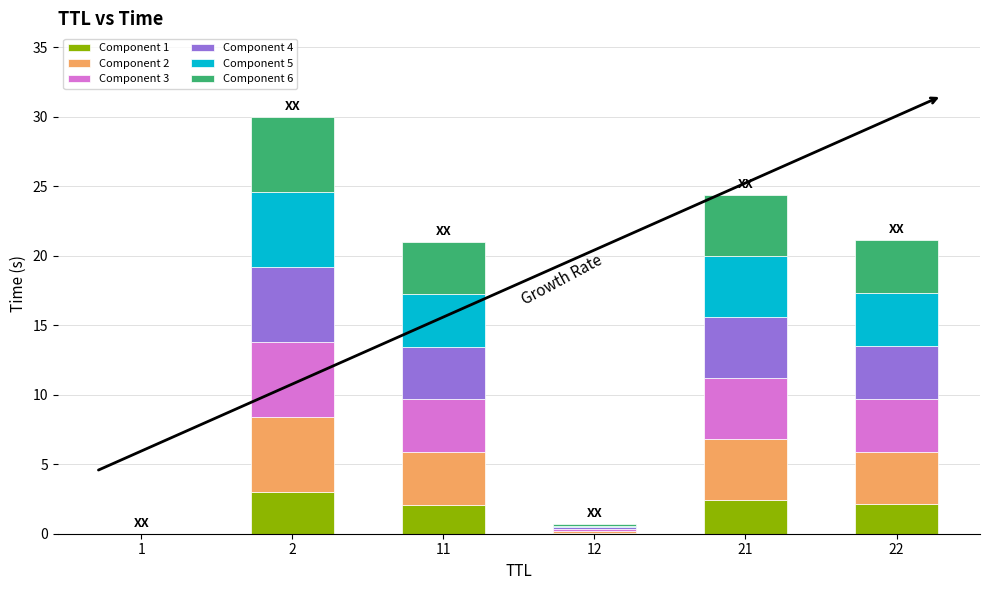

Rank the series at 21 from lowest to highest value.

Component 1, Component 2, Component 3, Component 4, Component 5, Component 6